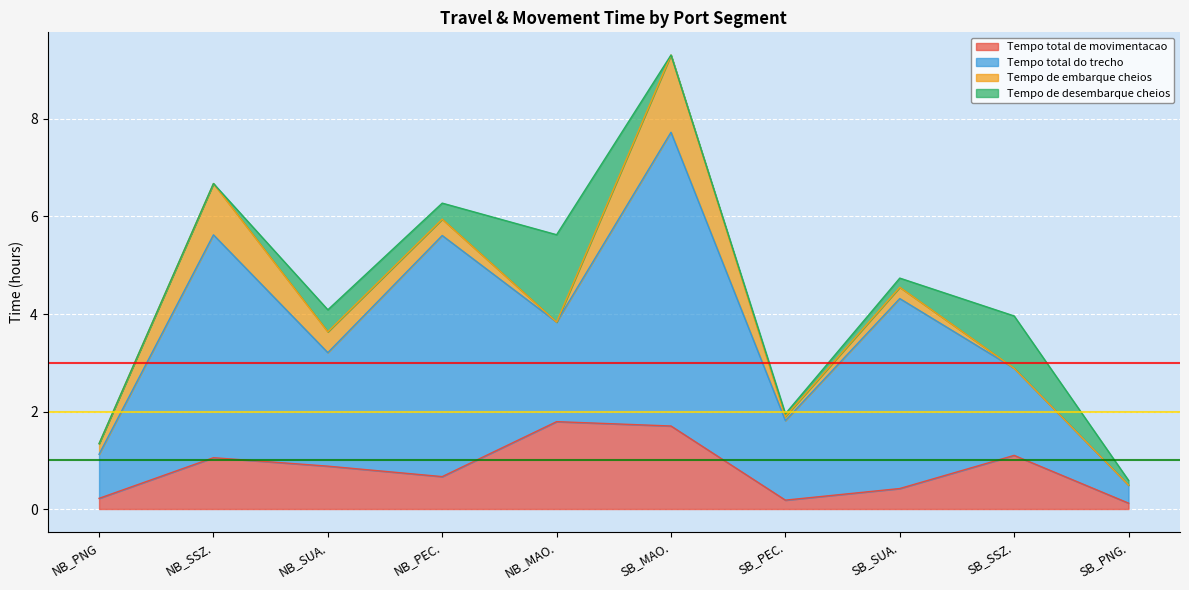

Reading left to right, list all the values displayed in this chart.

Tempo total de movimentacao: 0.2	1.1	0.9	0.7	1.8	1.7	0.2	0.4	1.1	0.1
Tempo total do trecho: 0.9	4.6	2.3	4.9	2.0	6.0	1.6	3.9	1.8	0.4
Tempo de embarque cheios: 0.2	1.1	0.4	0.3	0.0	1.6	0.1	0.2	0.0	0.0
Tempo de desembarque cheios: 0.0	0.0	0.5	0.3	1.8	0.0	0.1	0.2	1.1	0.1